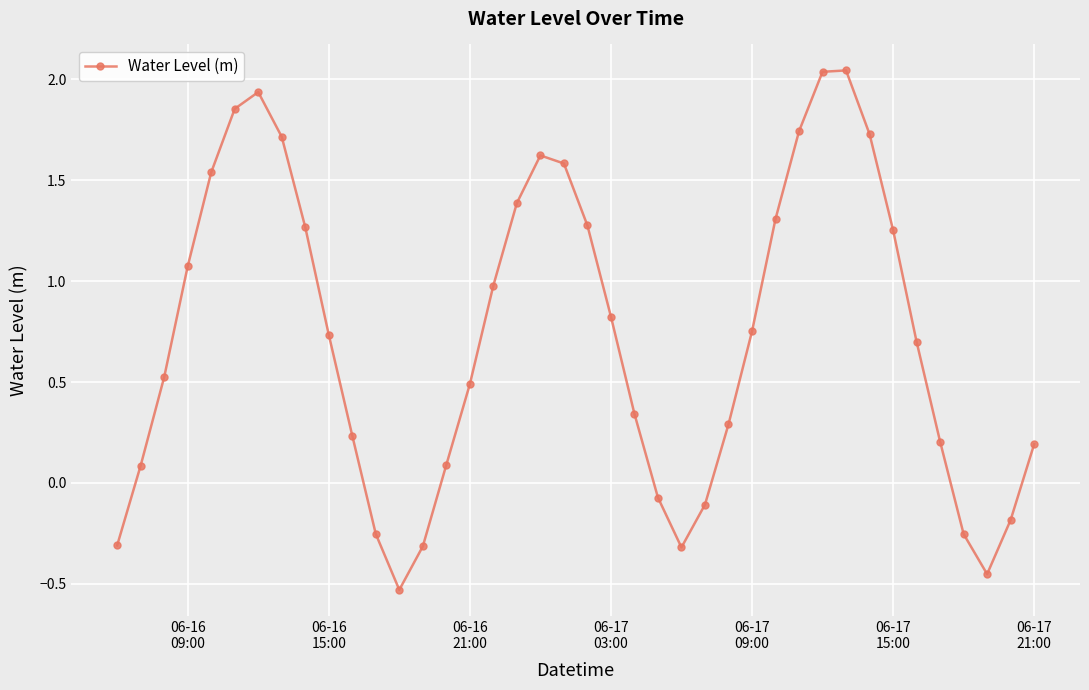

How many points are higher than both their immediate neighbors (excluding endpoints)?

3